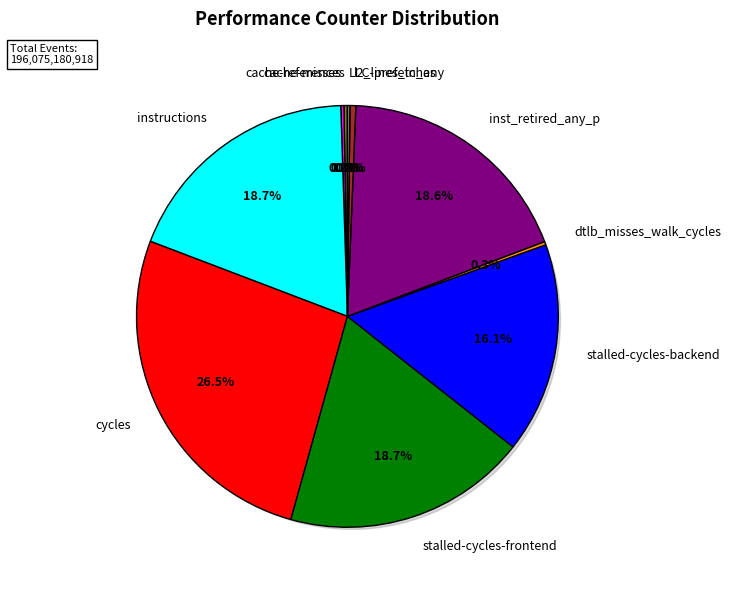

How many slices are in this pie chart?

10